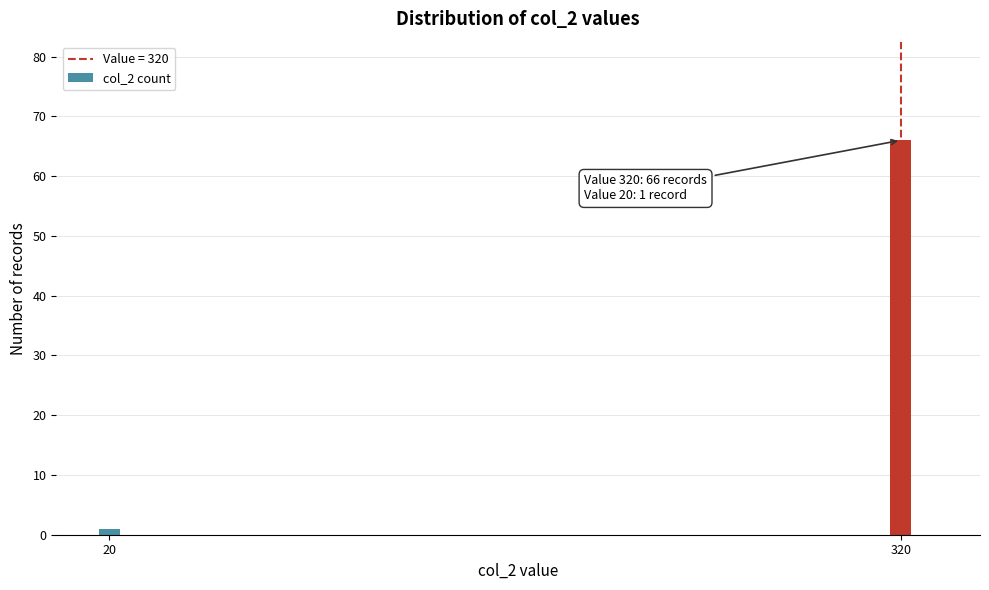

Reading left to right, extract all data points from this chart.

20=1	320=66